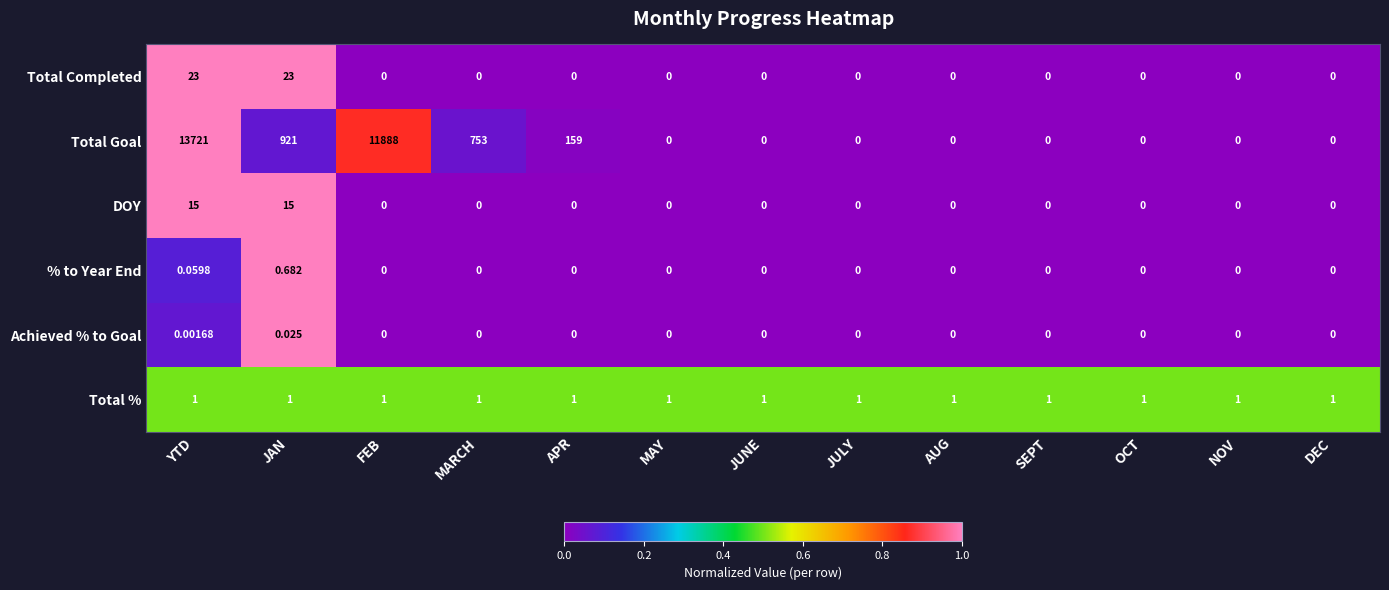

Between MARCH and JULY, which series saw the biggest shift?

Total Goal